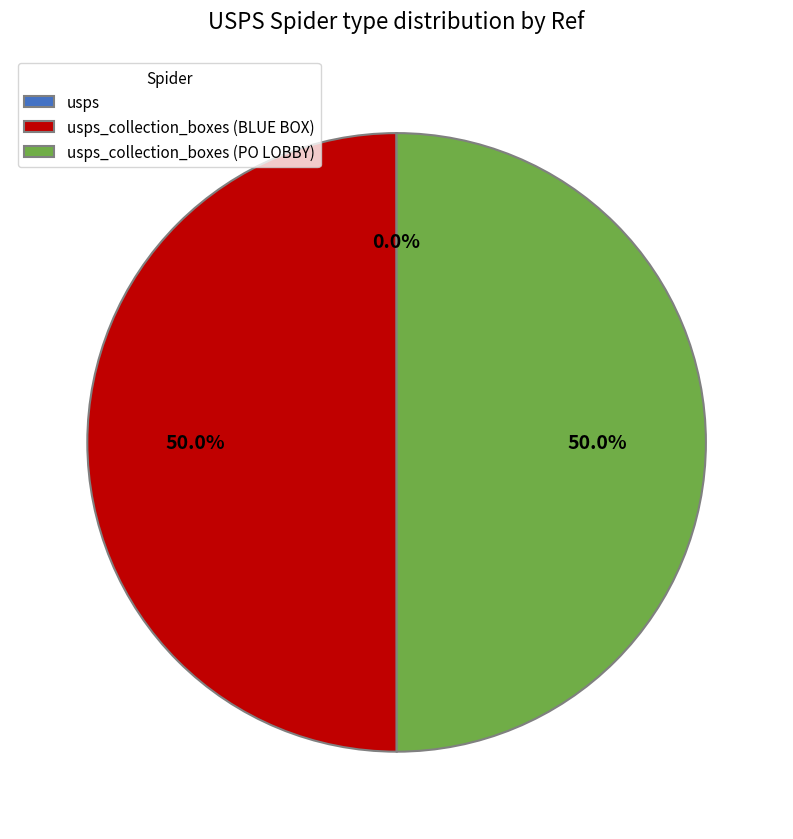

How many segments does this pie chart have?

3